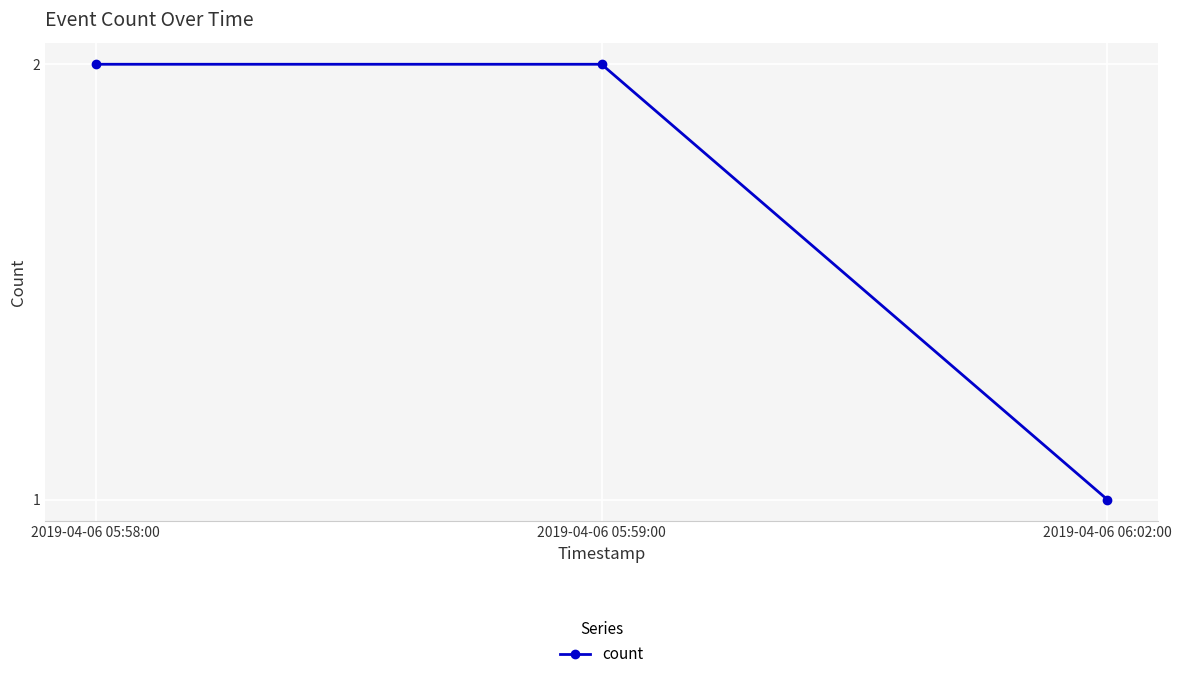

What is the label of the 2nd point from the right?

2019-04-06 05:59:00